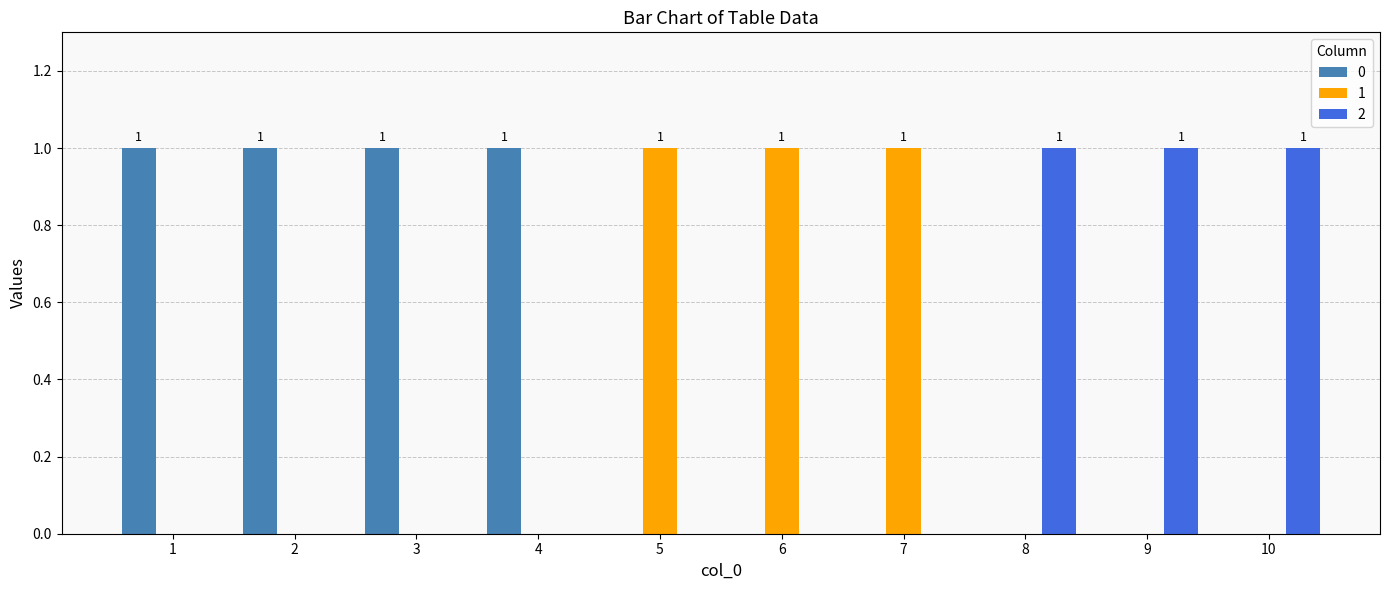

How many groups of bars are there?

10